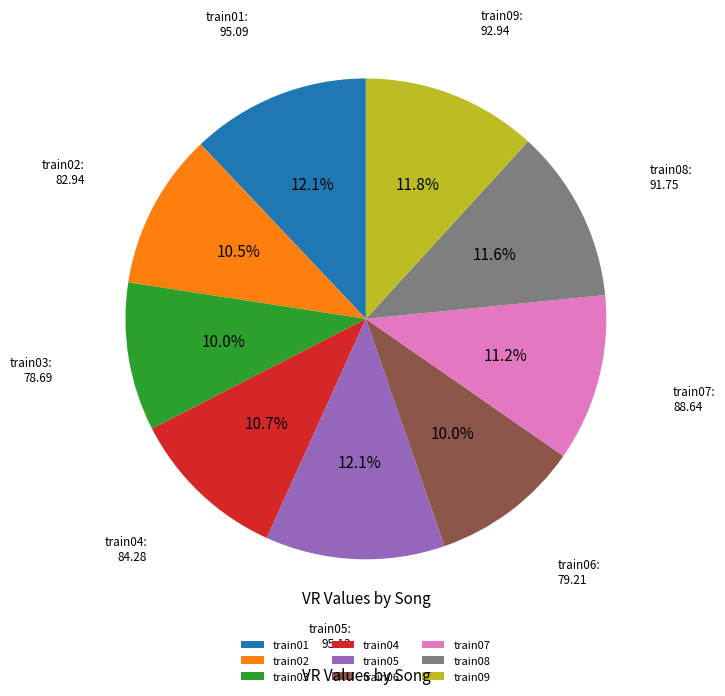

To the nearest percent, what portion does train09 represent?

12%